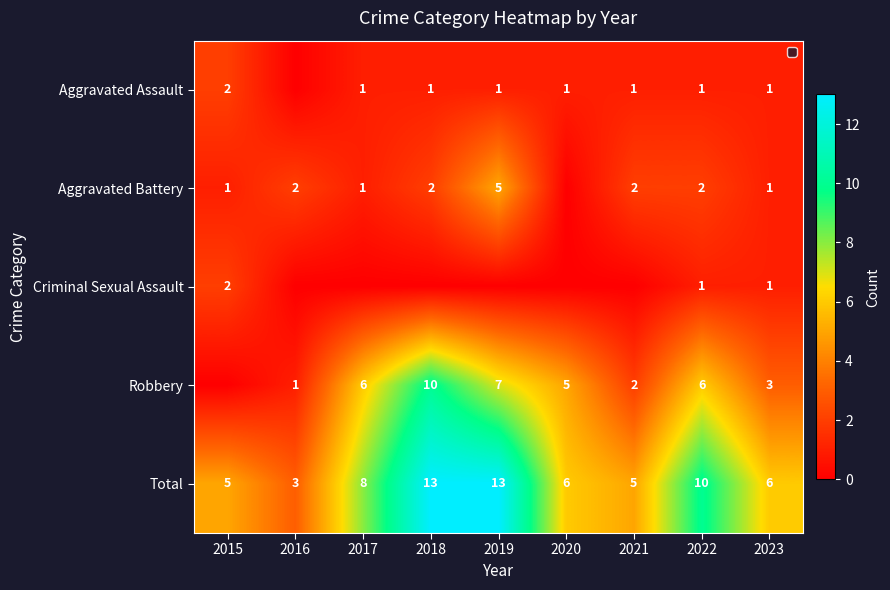

How many Total values are between 5 and 10?

6